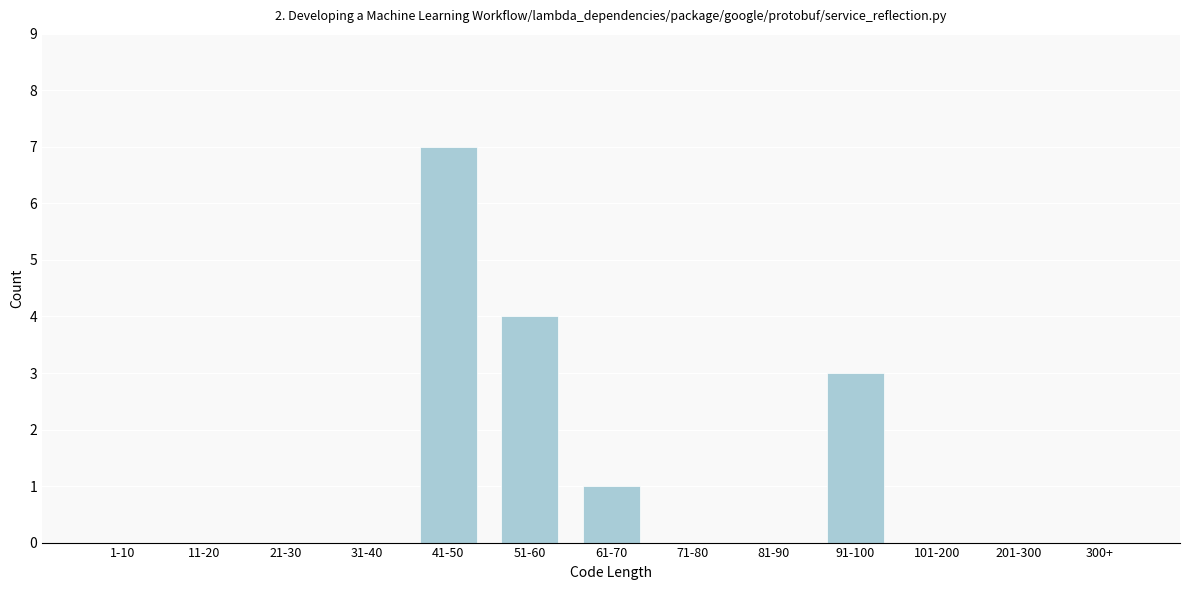

Reading right to left, what are all the values shown in this chart?

300+=0	201-300=0	101-200=0	91-100=3	81-90=0	71-80=0	61-70=1	51-60=4	41-50=7	31-40=0	21-30=0	11-20=0	1-10=0